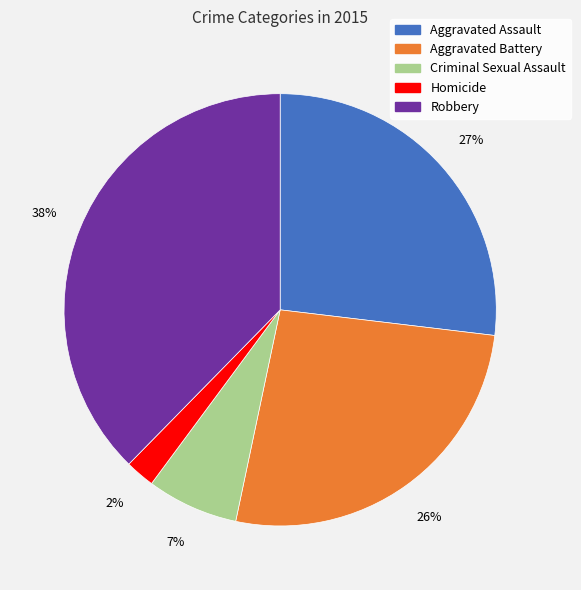

Which slice is the largest?

Robbery